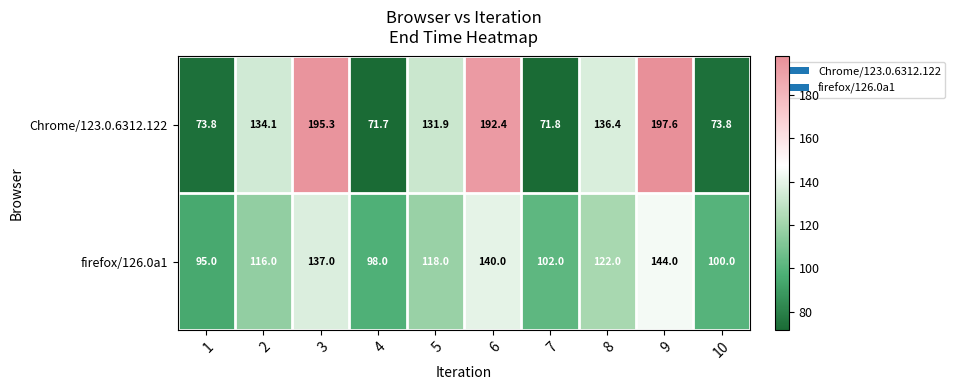

What is the difference between the highest and lowest values at 1?

21.2